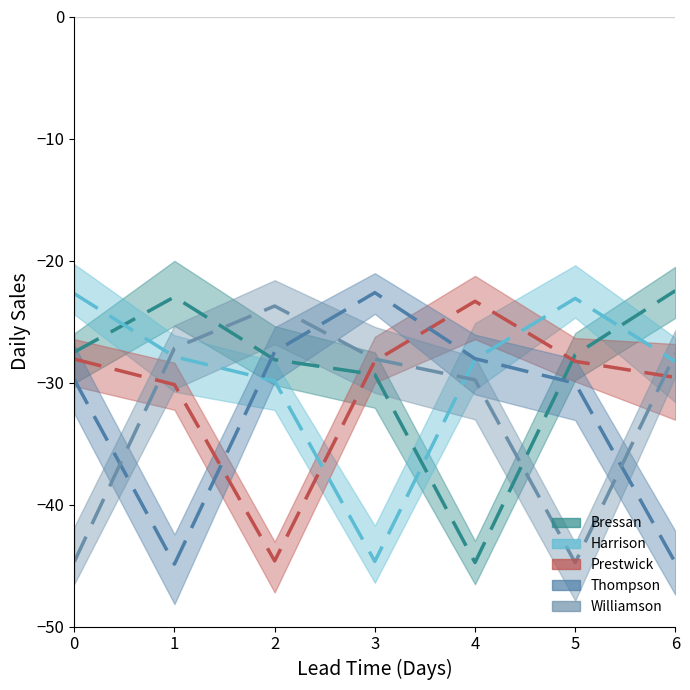

Read the Prestwick value at 1.

-30.2